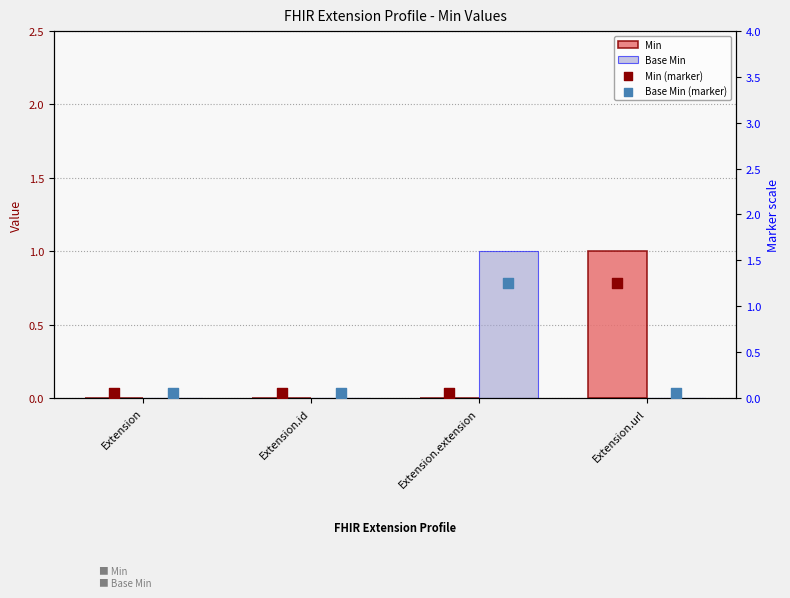

Which series has the widest spread of Y values?

Min (marker)